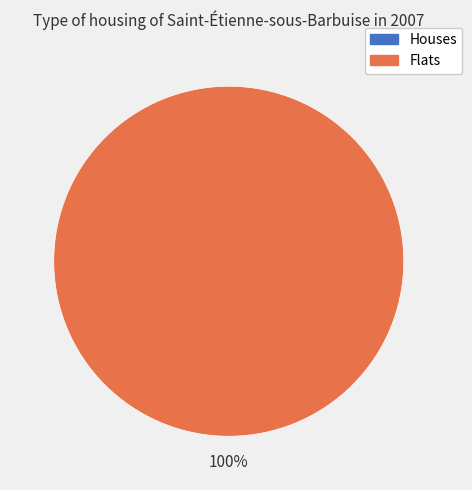

Combined, do 1 and 0 account for over 50%?

Yes